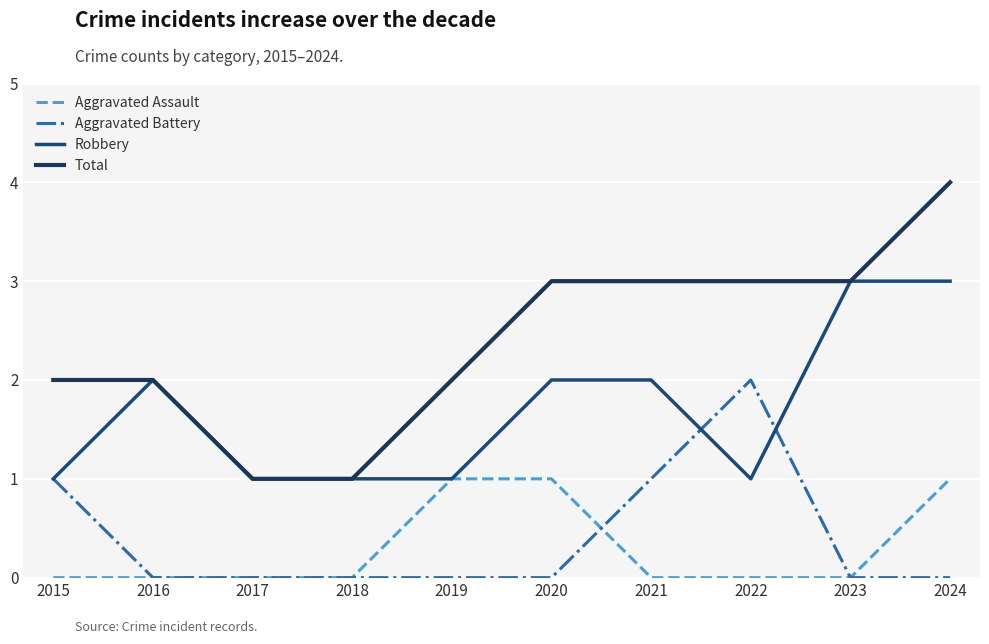

True or false: Total and Aggravated Assault intersect in this chart.

False